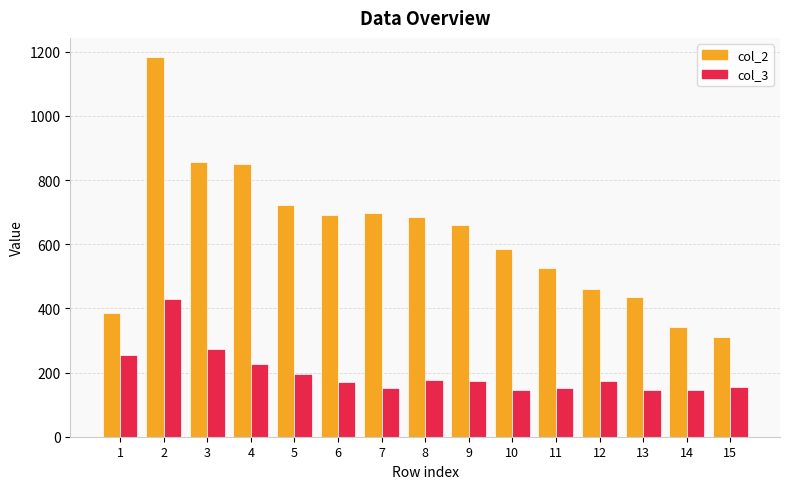

How many bars are there in each group?

2